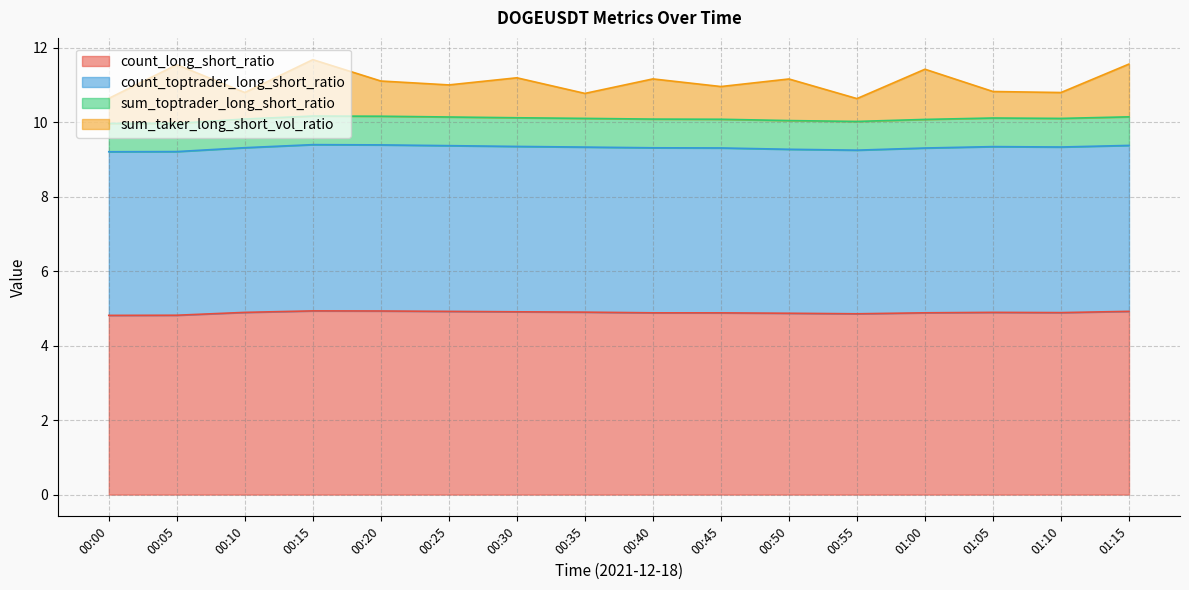

What value does the sum_taker_long_short_vol_ratio series have at 00:40?

11.2